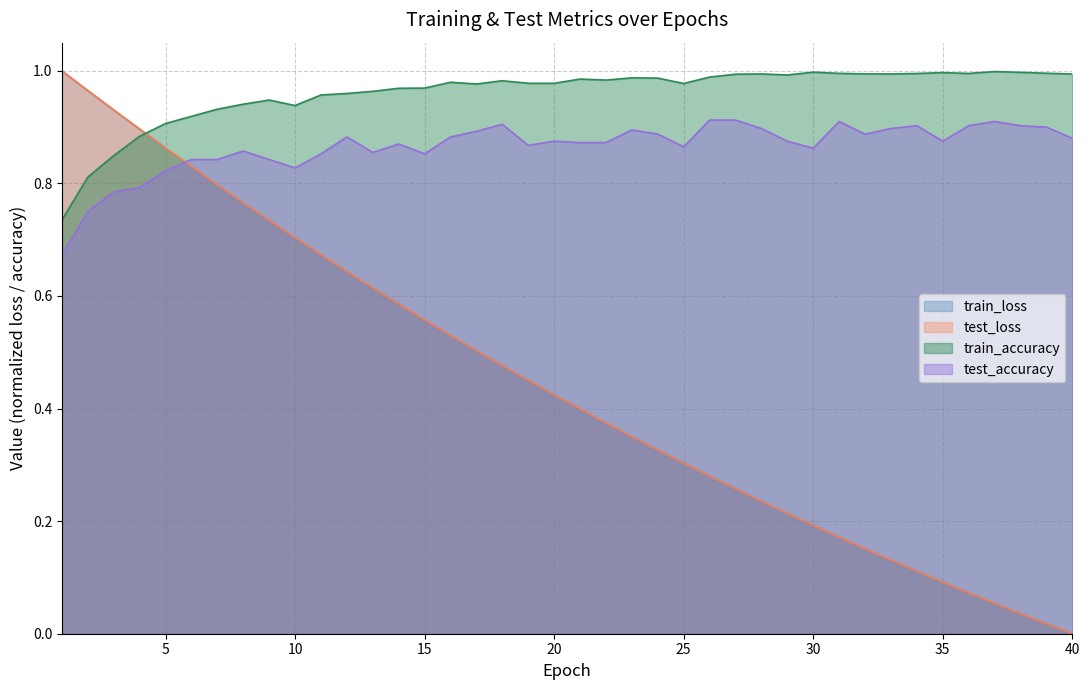

Which series has the widest spread of values?

test_loss